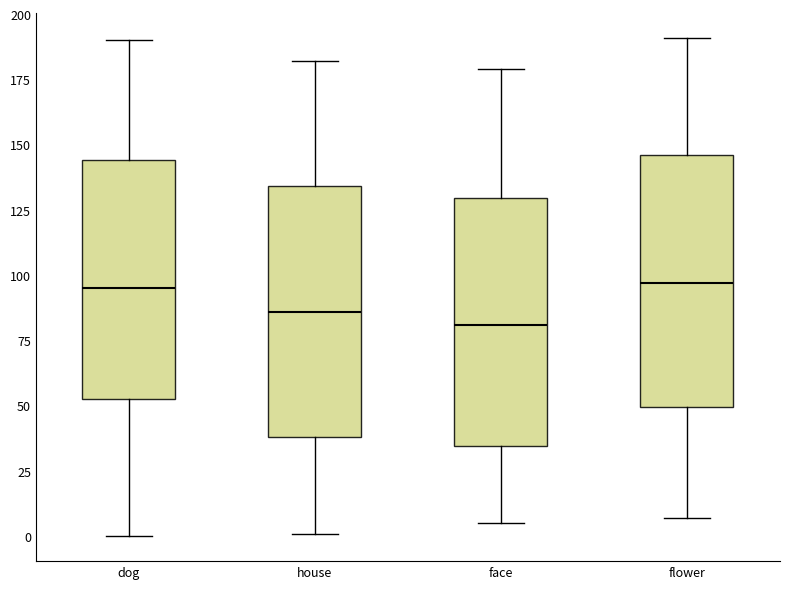

Where does the upper whisker of the box for dog end on the y-axis? The values are not printed on the chart, so give them approximately, as read against the axis.

190